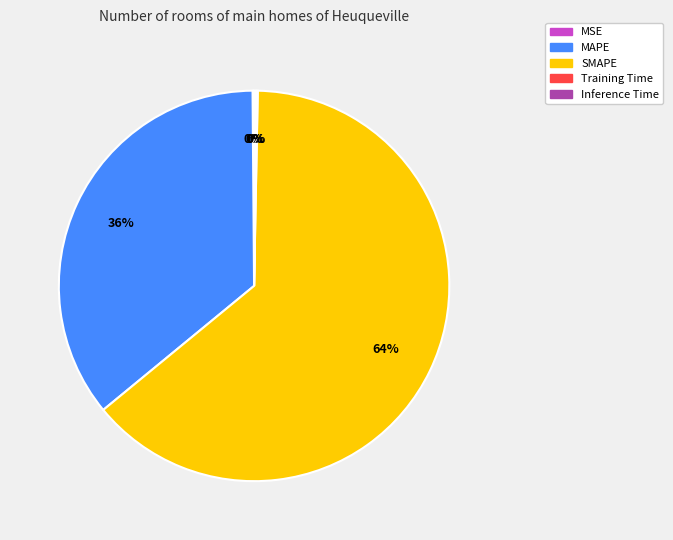

Which category has the biggest portion of the pie?

SMAPE